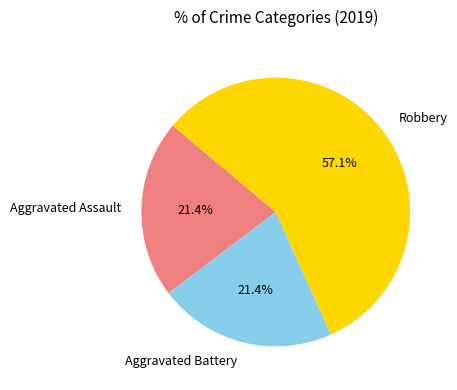

How many segments does this pie chart have?

3